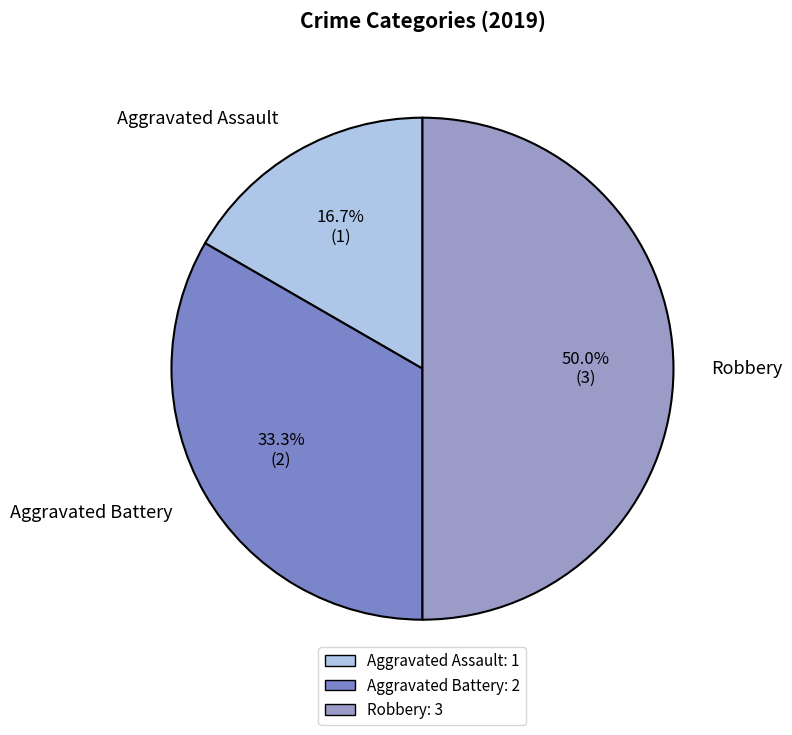

What percentage is the Robbery slice, to the nearest percent?

50%